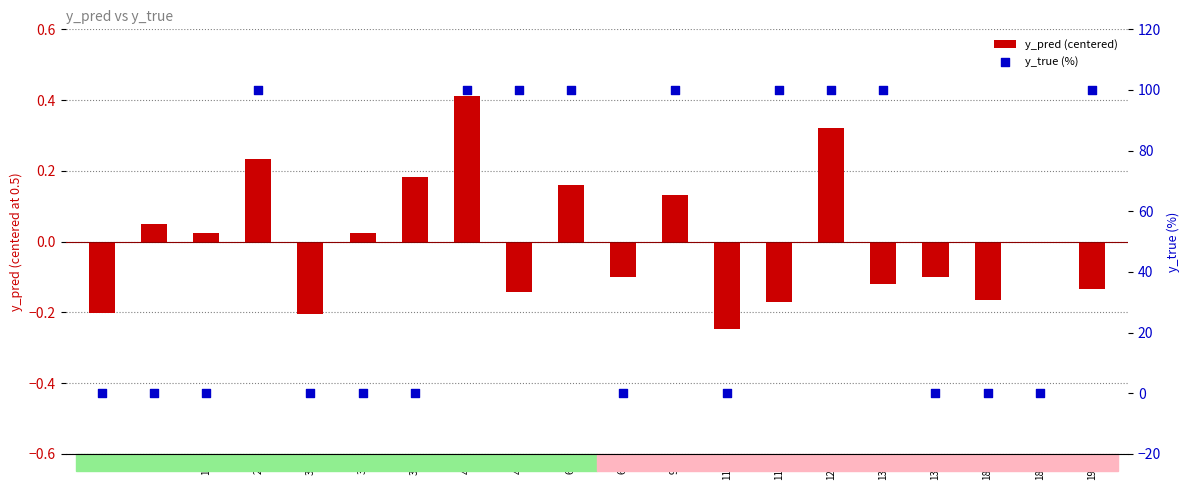

Which series reaches the maximum Y coordinate?

y_true (%)